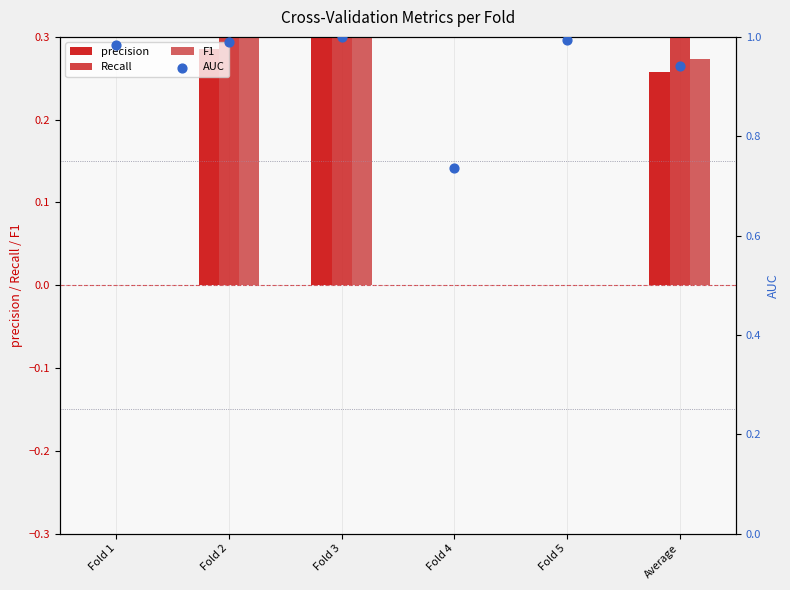

What is the total value across all series at Average?

1.8